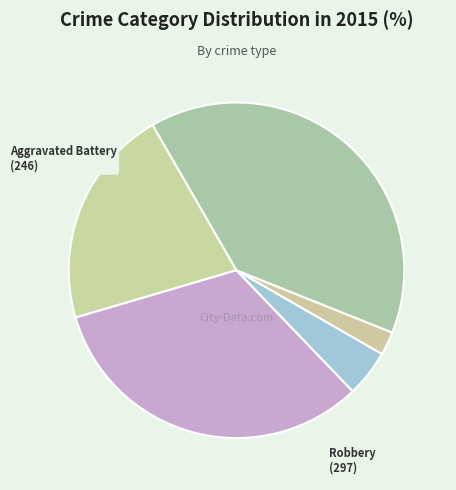

How many slices are in this pie chart?

5